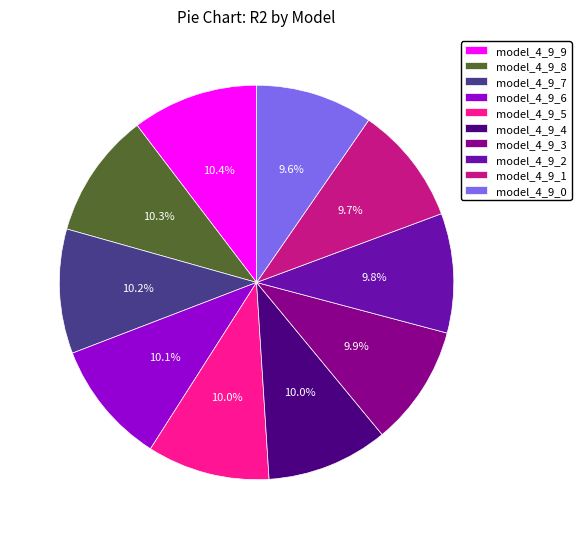

Does model_4_9_6 account for over 50% of the chart?

No